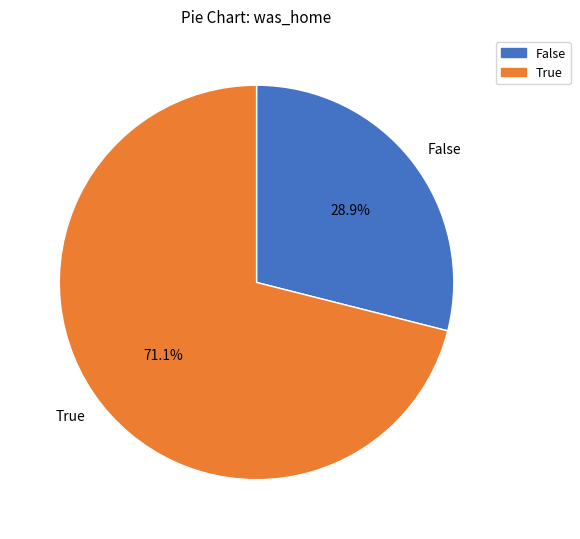

To the nearest percent, what is the combined percentage of False and True?

100%